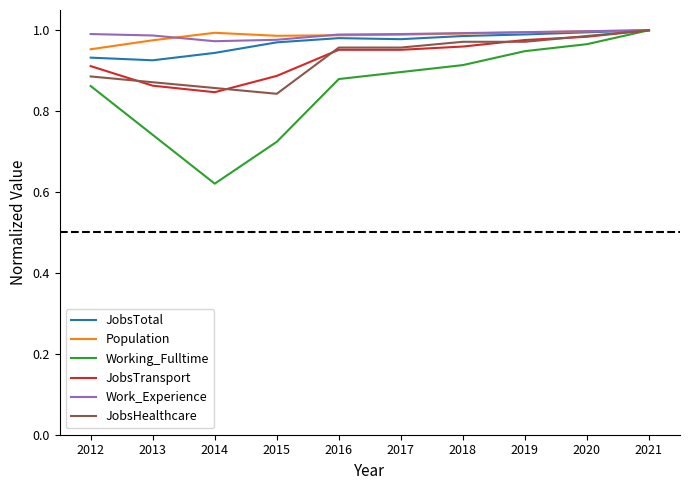

Between 2014 and 2019, which series saw the biggest shift?

Working_Fulltime